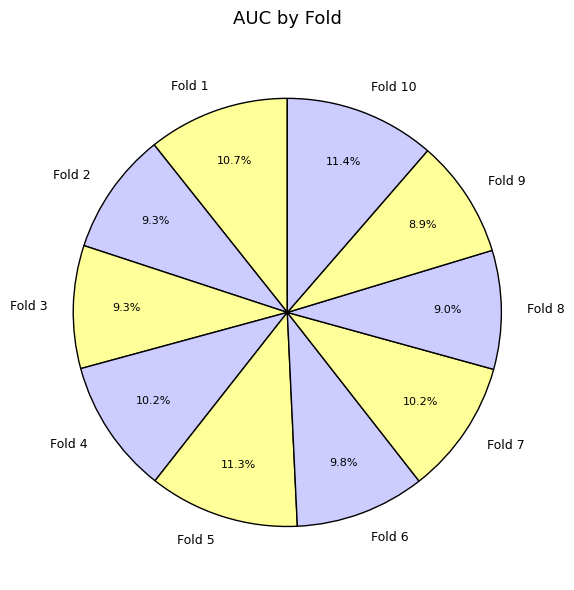

To the nearest percent, what is the difference between the largest and smallest slice percentages?

2%